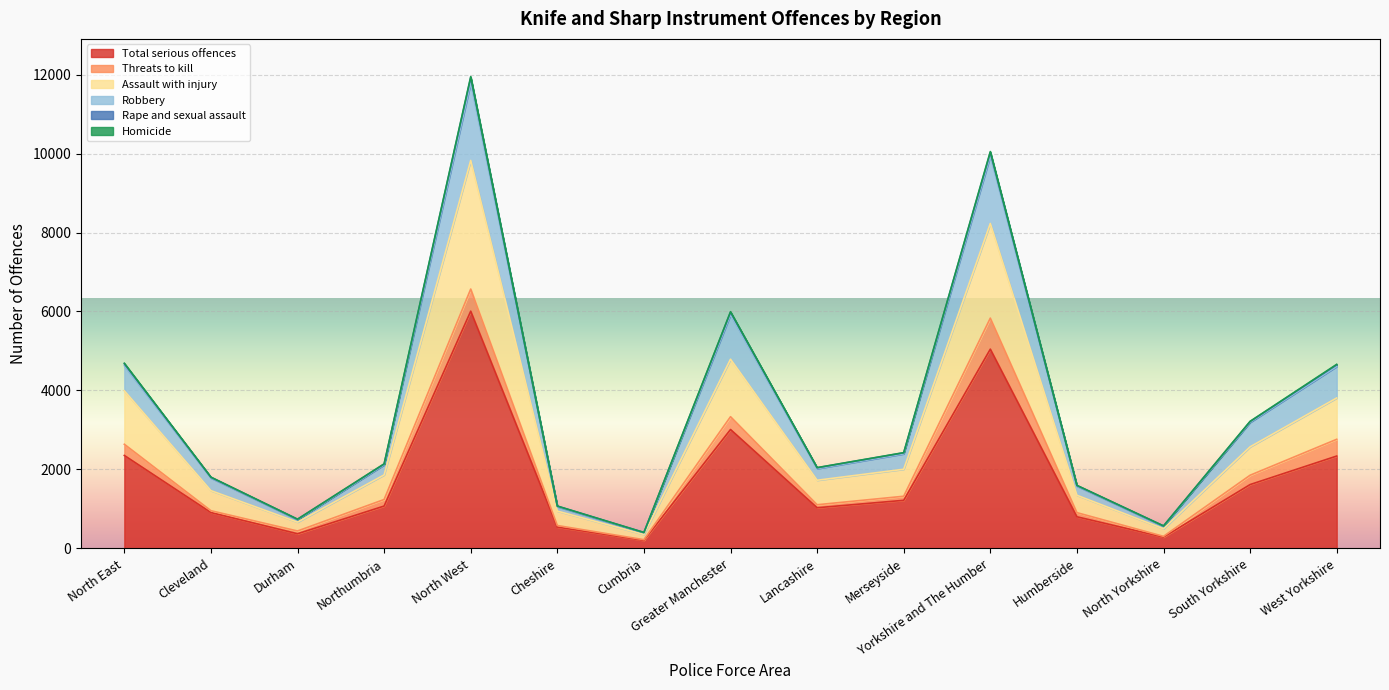

Is it true that Total serious offences equals 5047 at Yorkshire and The Humber?

True